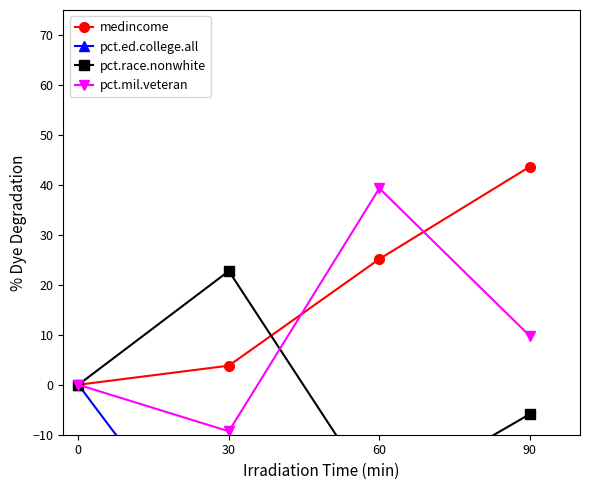

Which label corresponds to the smallest value in the chart?

30